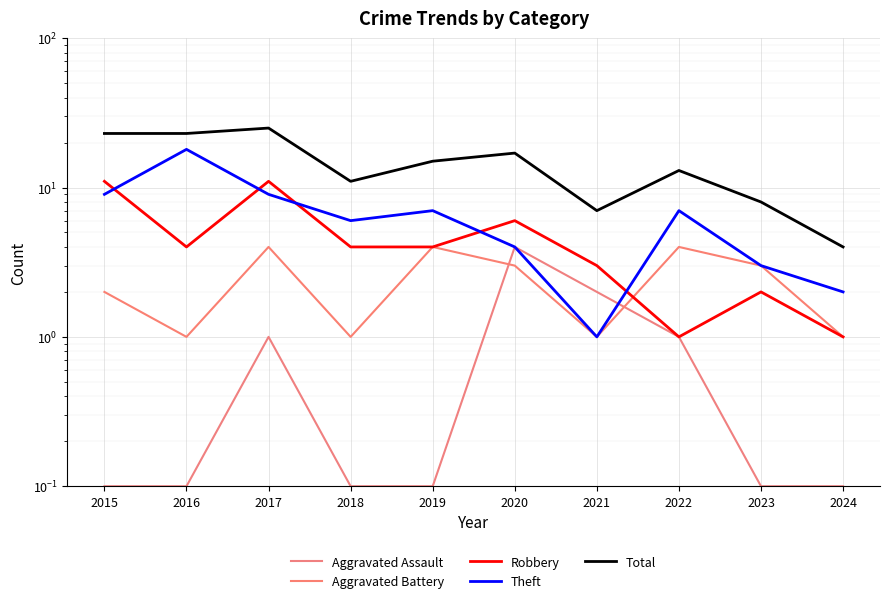

Does the chart display data point markers on the line(s)?

No